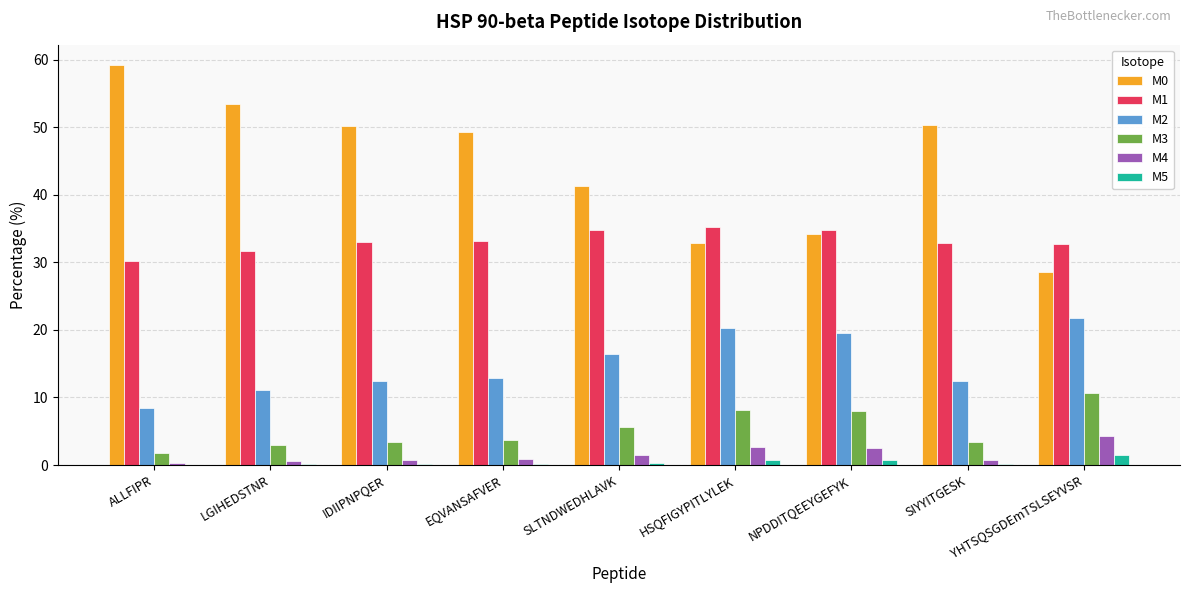

Which category has the highest value in the M2 series?

YHTSQSGDEmTSLSEYVSR